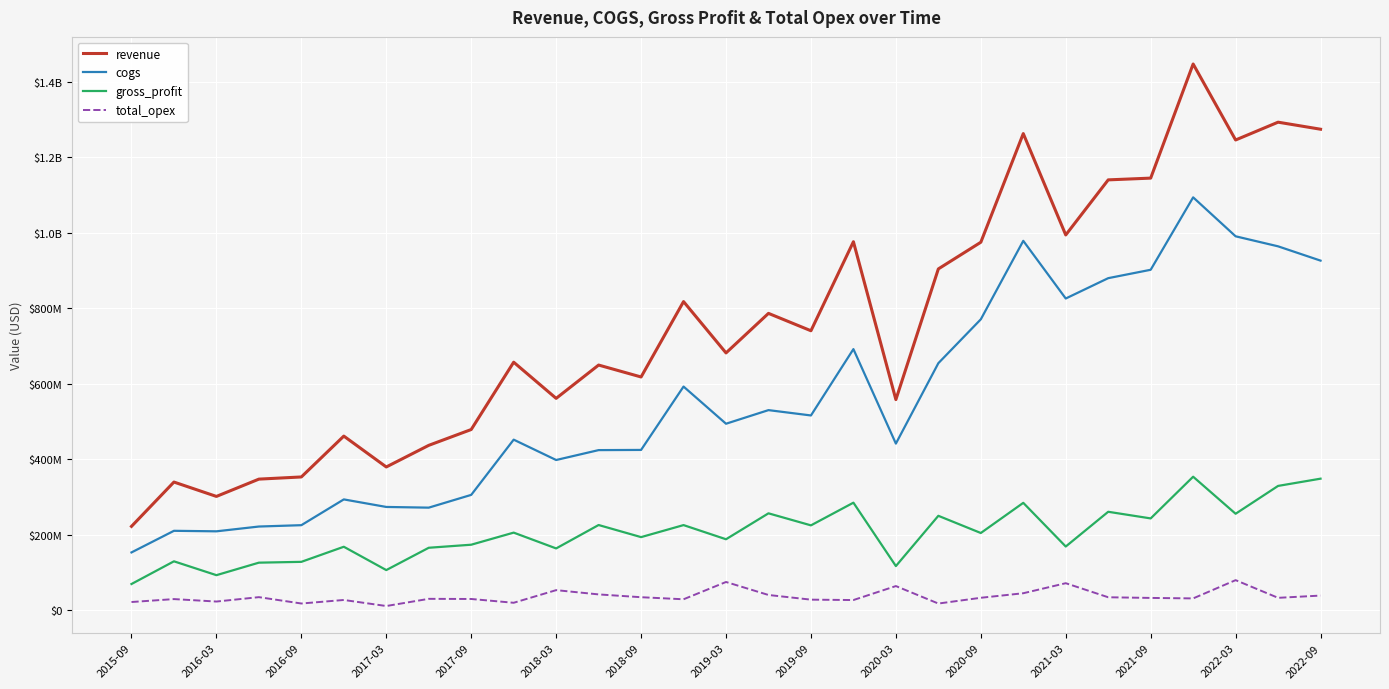

What is the value of the revenue point at the 5th from the left?

352774000